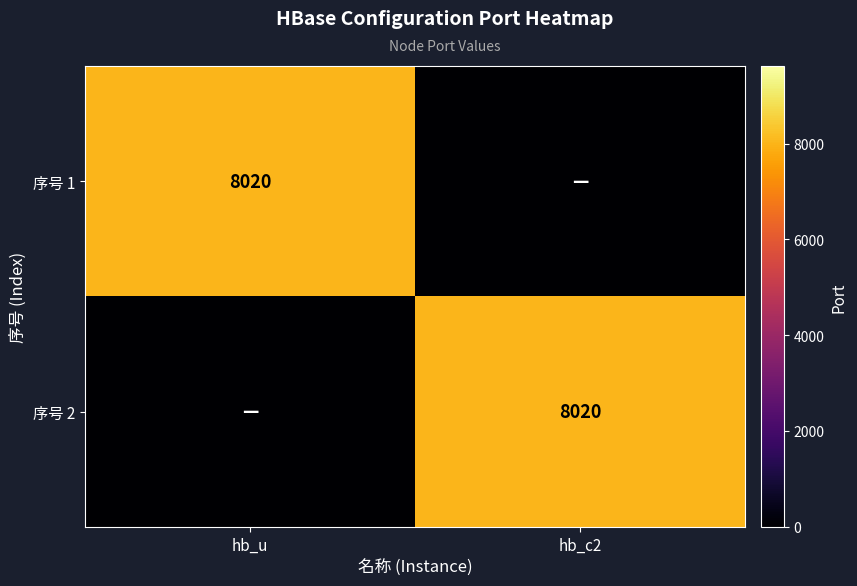

The 序号 1 series shows 10585 at hb_u. True or false?

False